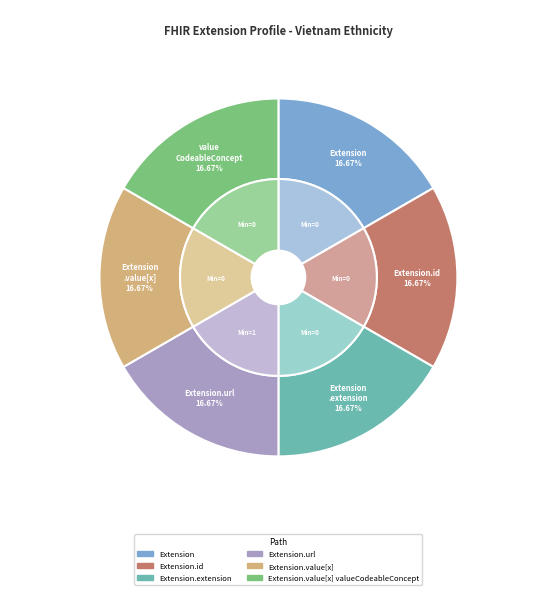

What is the largest slice in the pie chart?

Extension.url